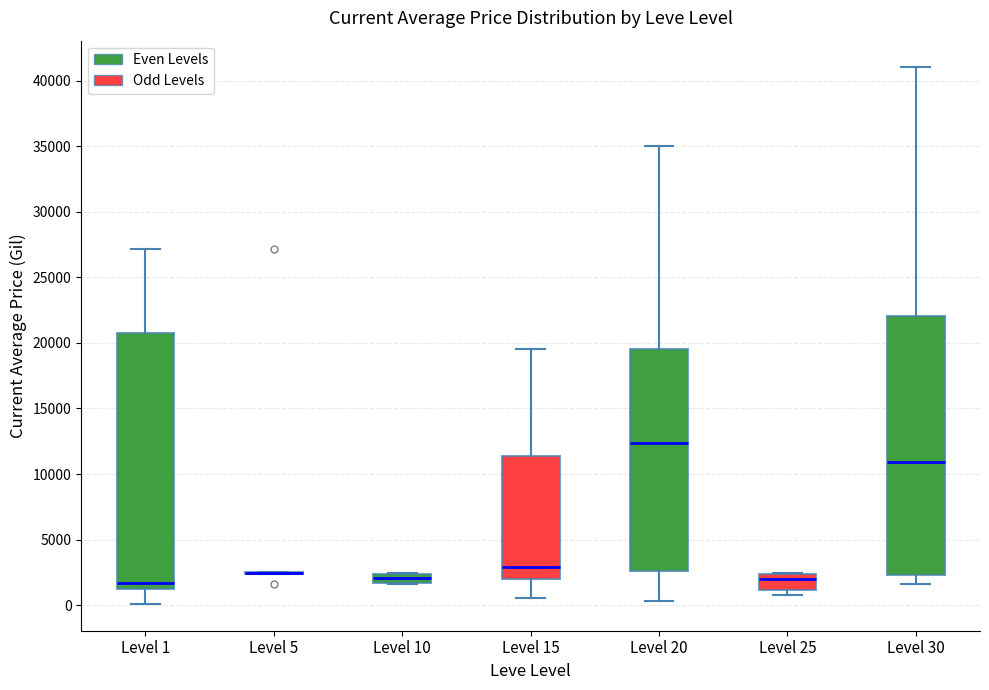

Where does the lower whisker of the box for Level 1 end on the y-axis? The values are not printed on the chart, so give them approximately, as read against the axis.

0